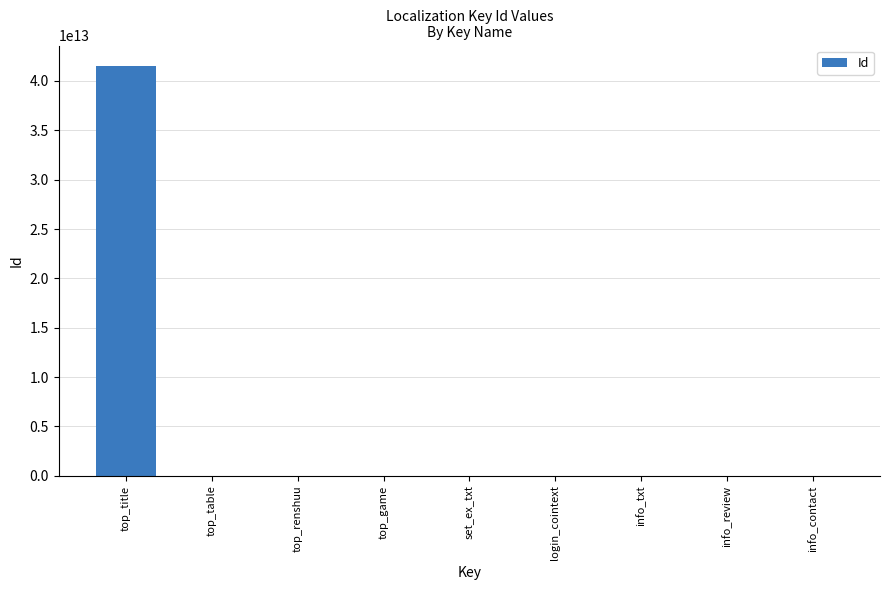

Between info_txt and top_title, which is larger?

top_title